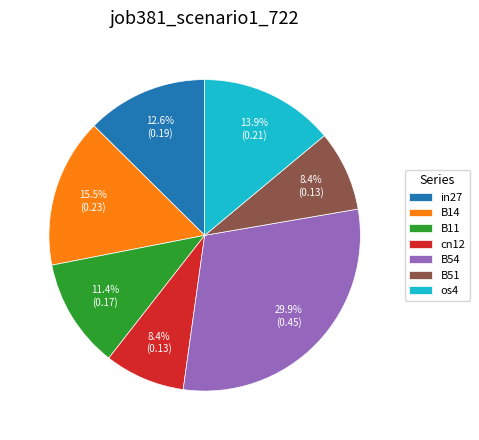

Do B54 and B14 together represent more than half of the pie?

No